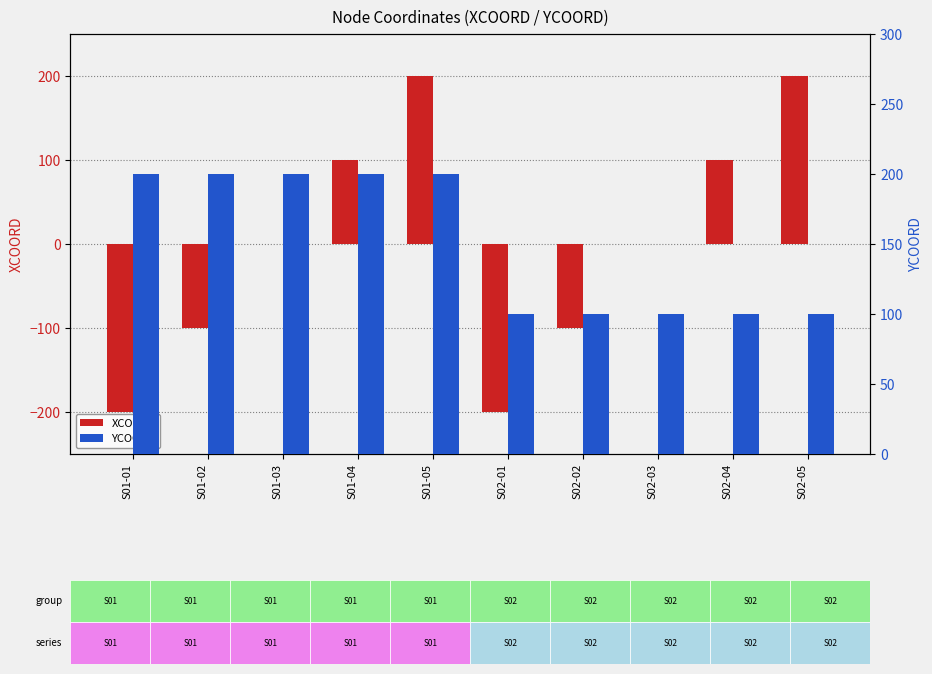

True or false: YCOORD has a value of 96 at S01-03.

False